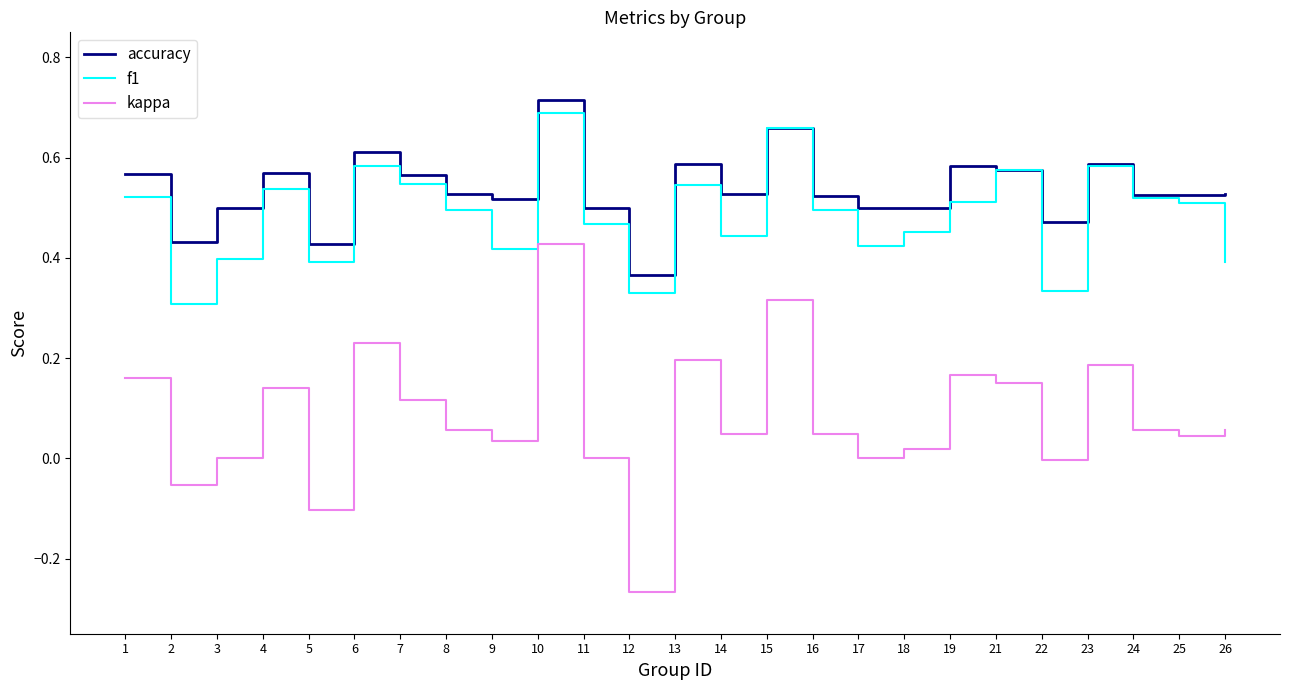

What is the total value across all series at 8?

1.1